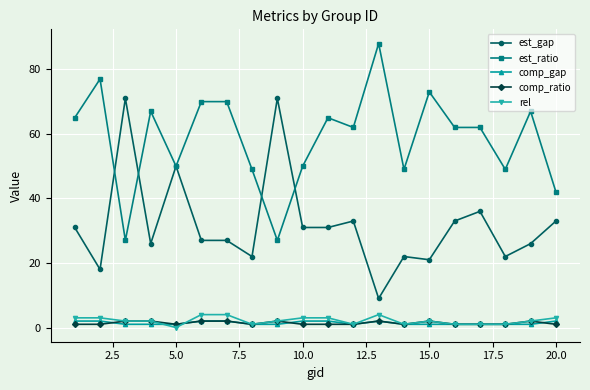

True or false: est_gap has more than 2 points higher than both neighbors.

True